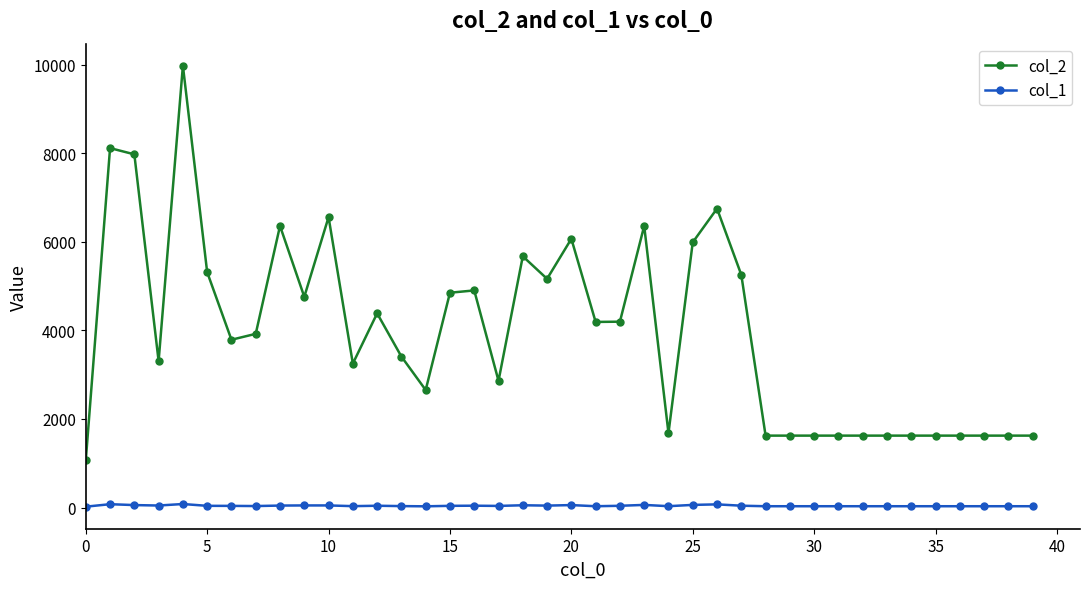

What is the difference between the maximum and second lowest values in the col_1 series?

52